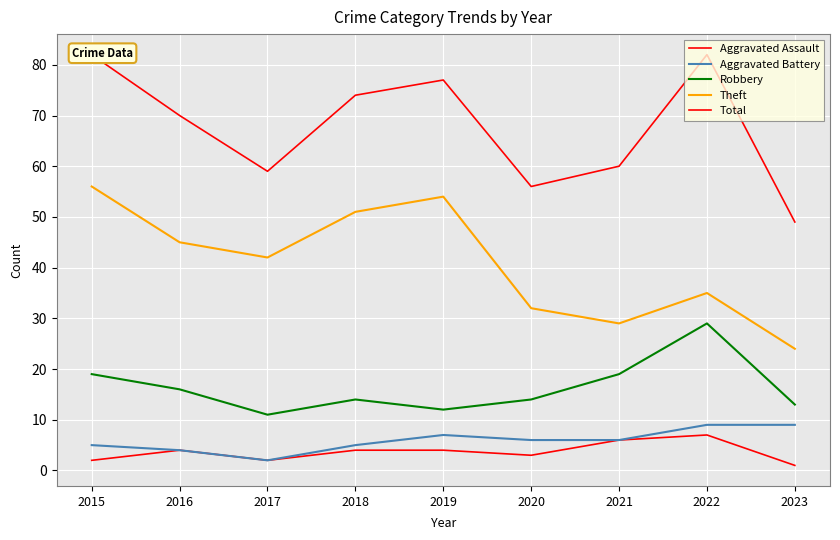

What is the sum of all Aggravated Assault values?

33